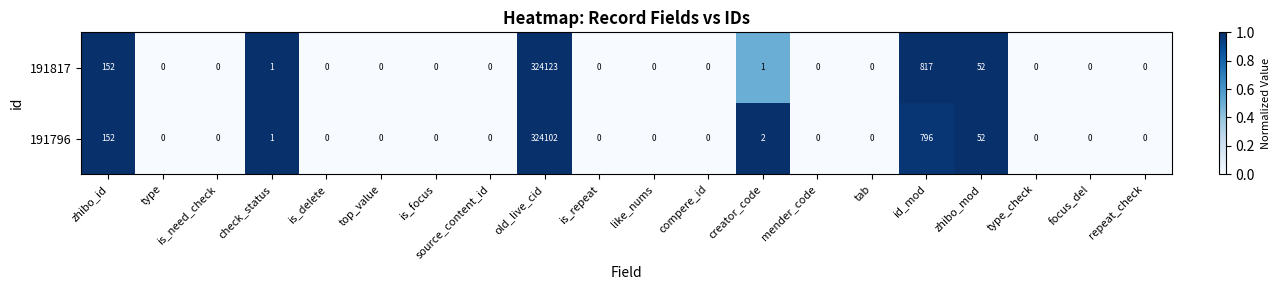

How many distinct data groups are displayed?

2